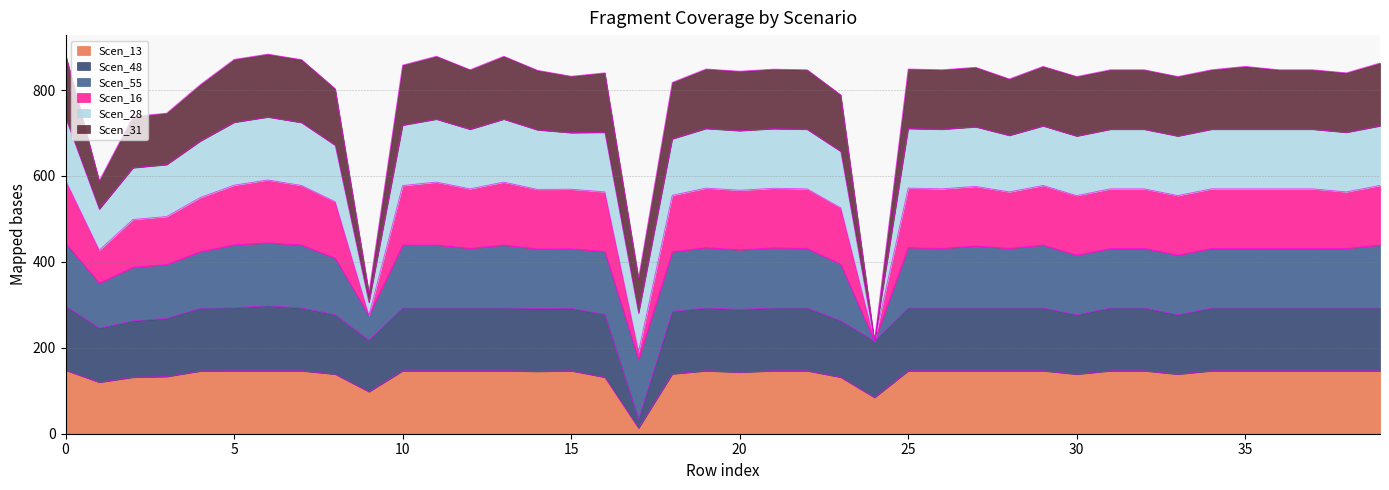

Which series has the widest spread of values?

Scen_16